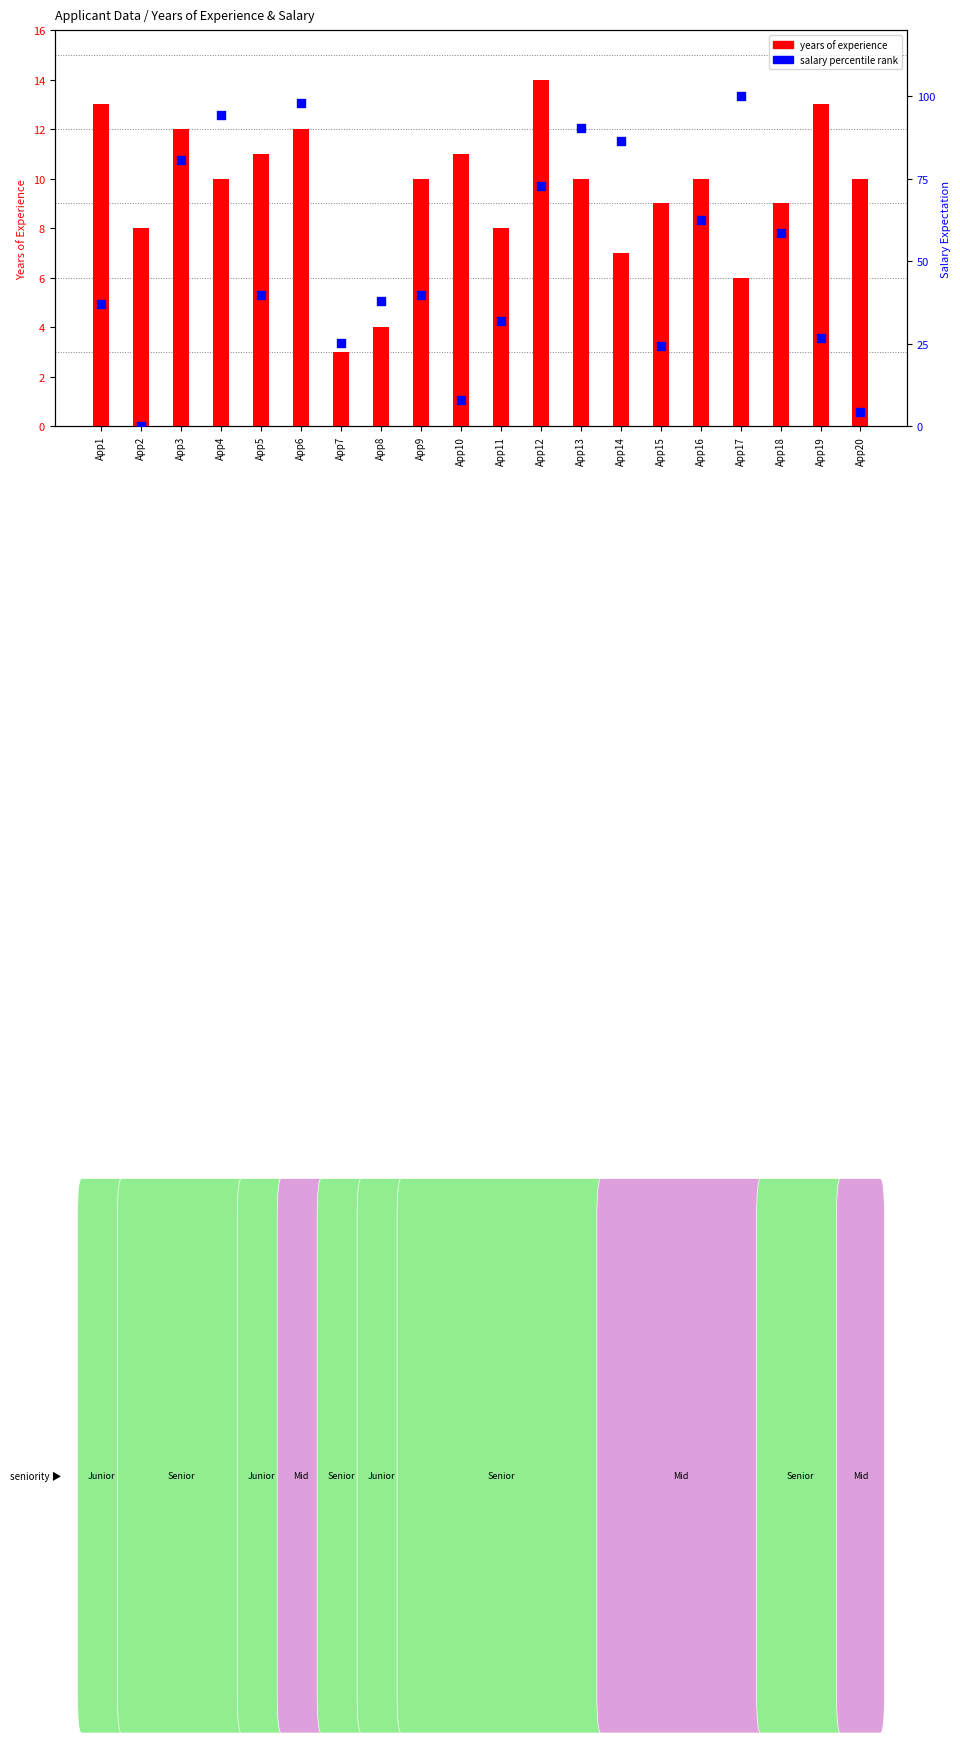

Which series reaches the maximum Y coordinate?

salary percentile rank